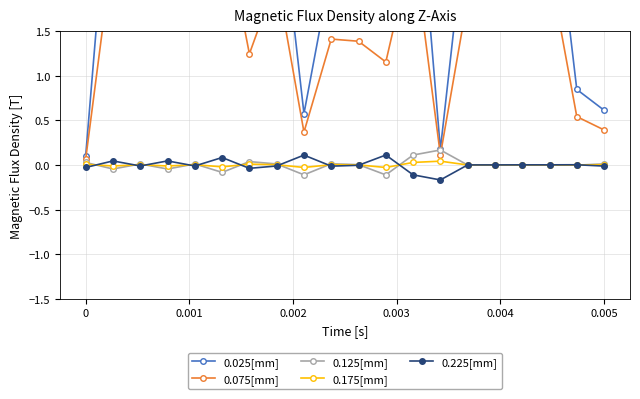

At how many categories does at least one series exceed 1?

15